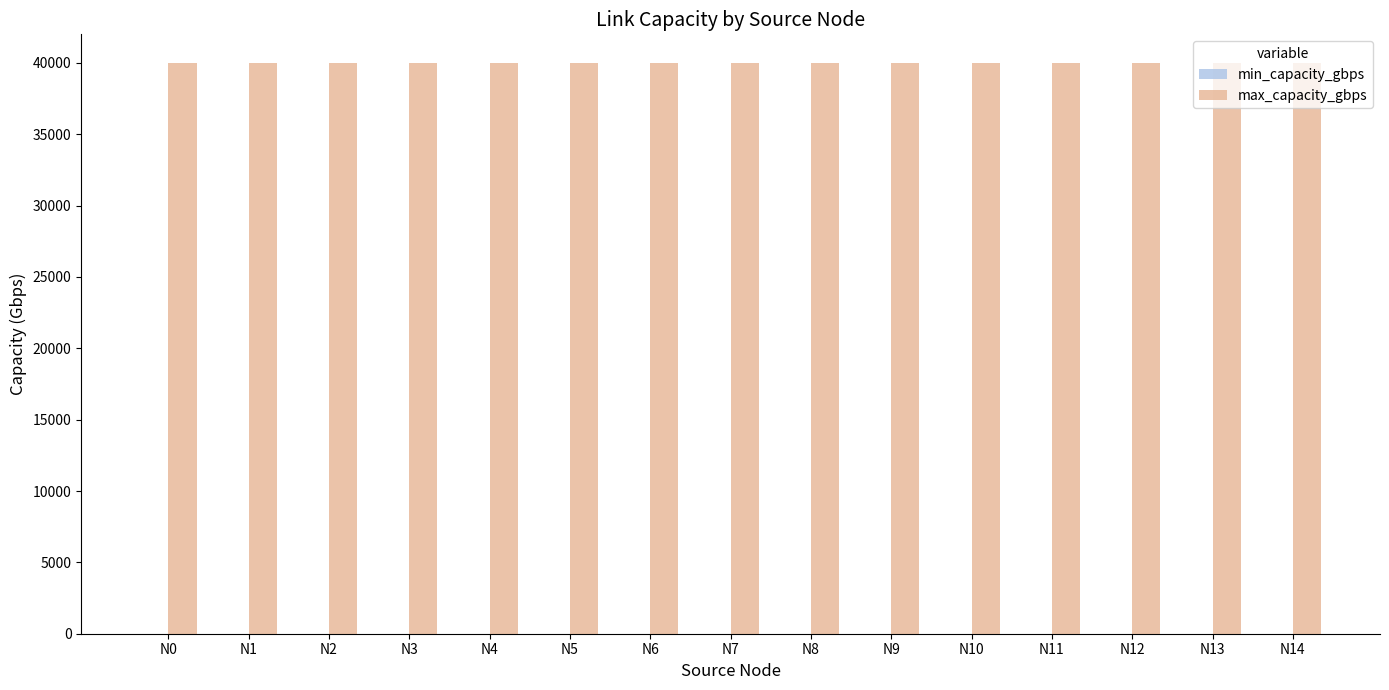

At which category does the chart reach its peak across all series?

N0